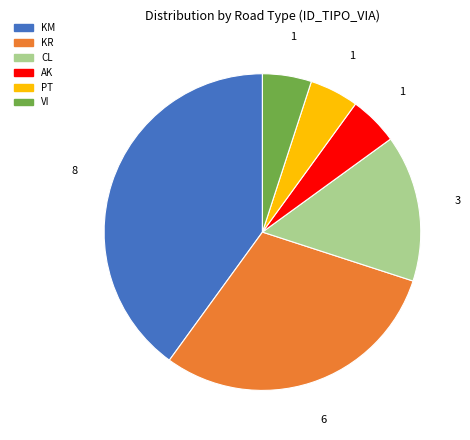

Between VI and KM, which is larger?

KM